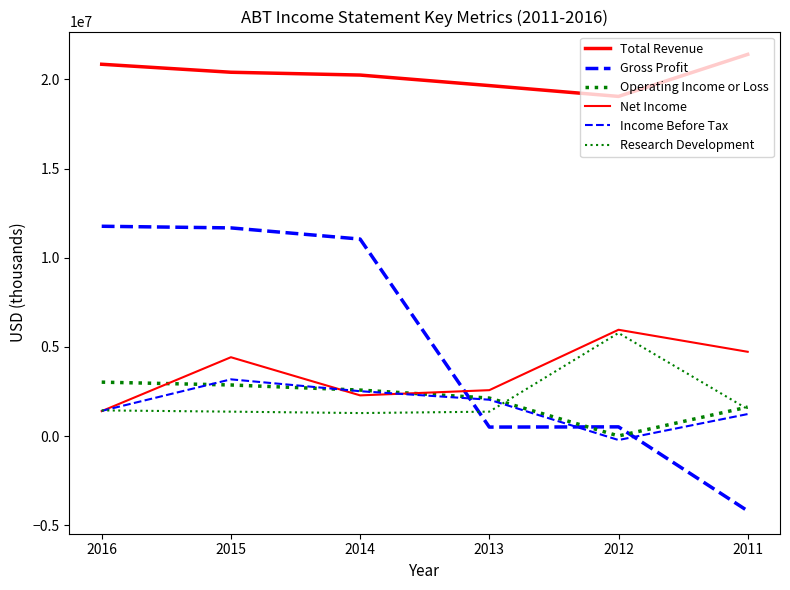

Is it true that Operating Income or Loss equals 2581000 at 2014?

True